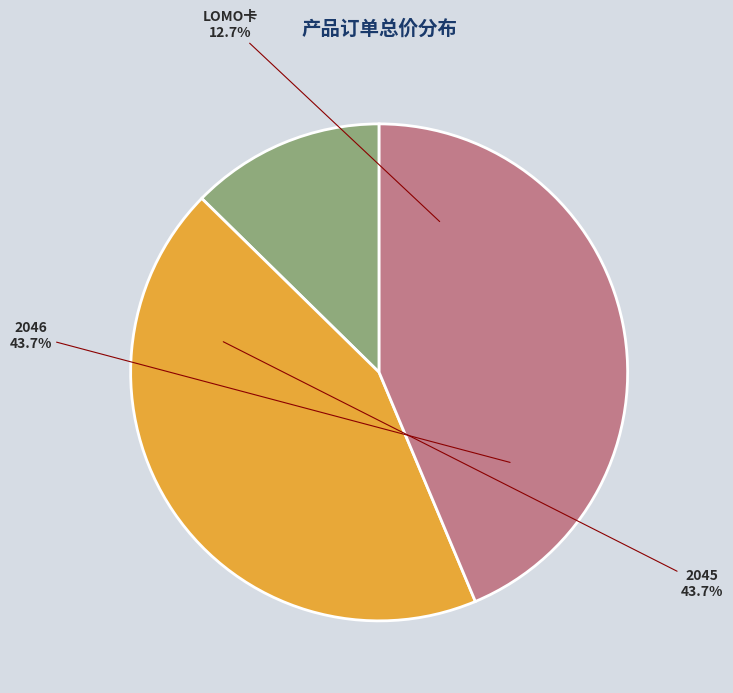

To the nearest percent, what is the average slice percentage?

33%